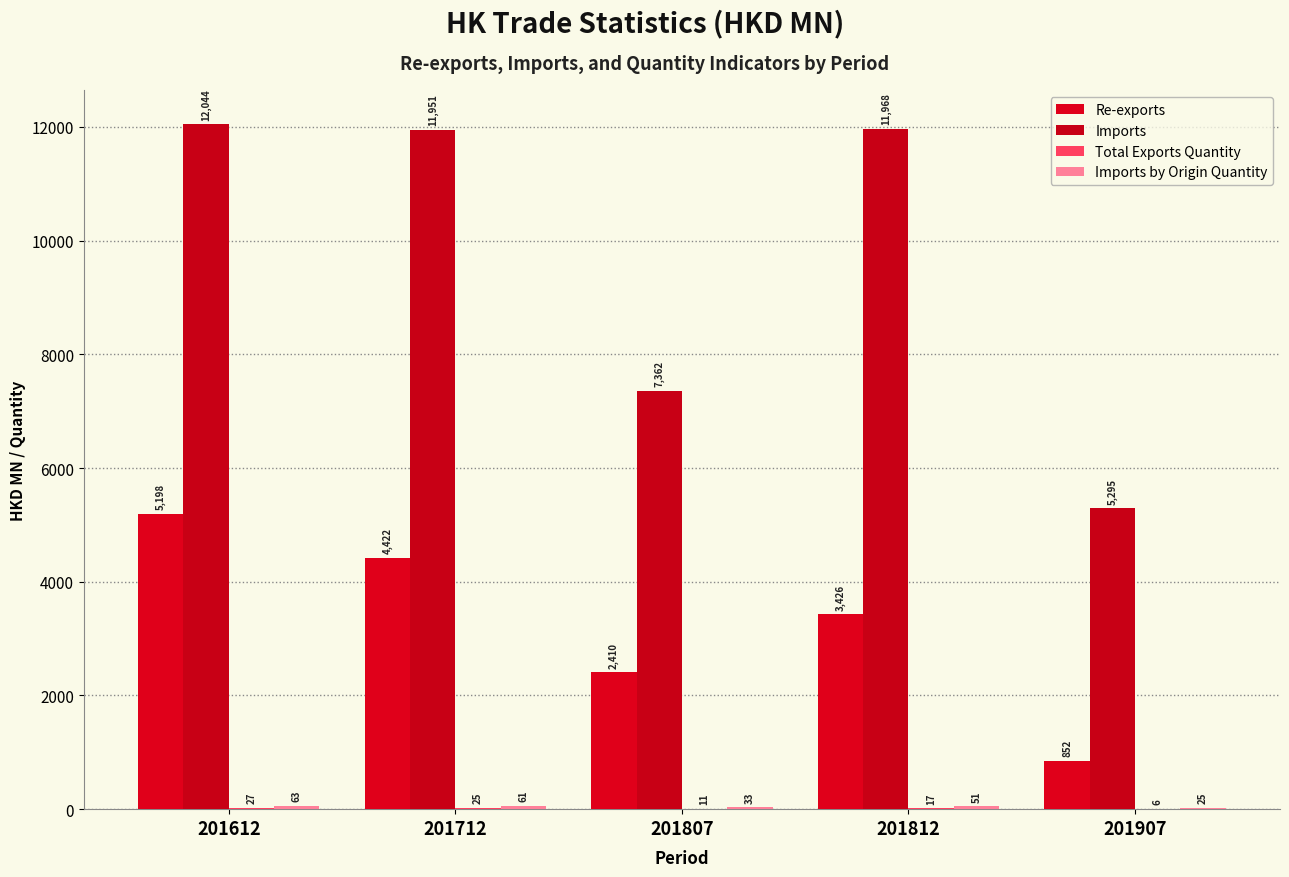

Count the number of data series in this chart.

4